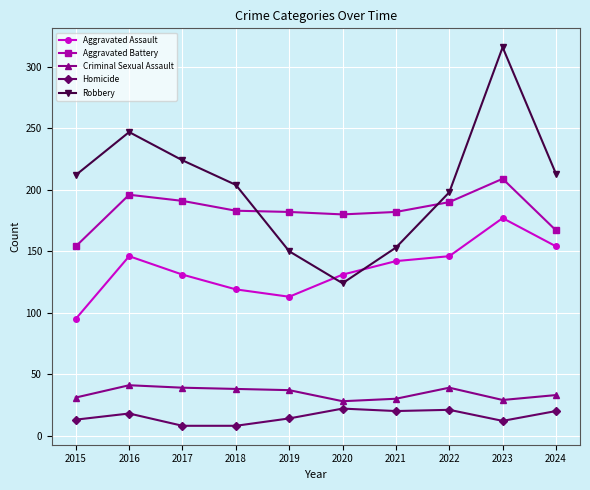

Where is Criminal Sexual Assault nearest to the value 34?

2024